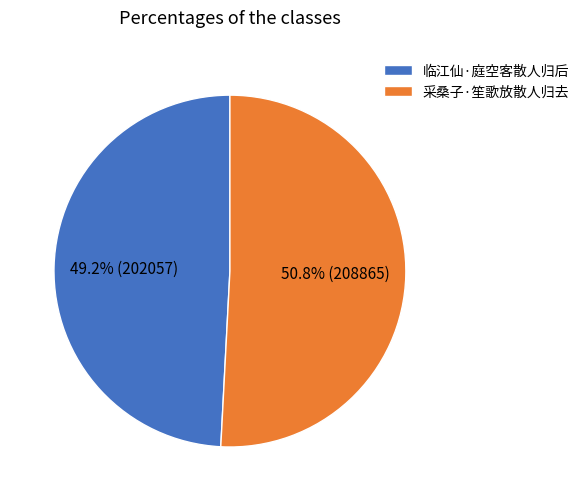

To the nearest percent, what is the difference between the 临江仙·庭空客散人归后 and 采桑子·笙歌放散人归去 slice percentages?

2%